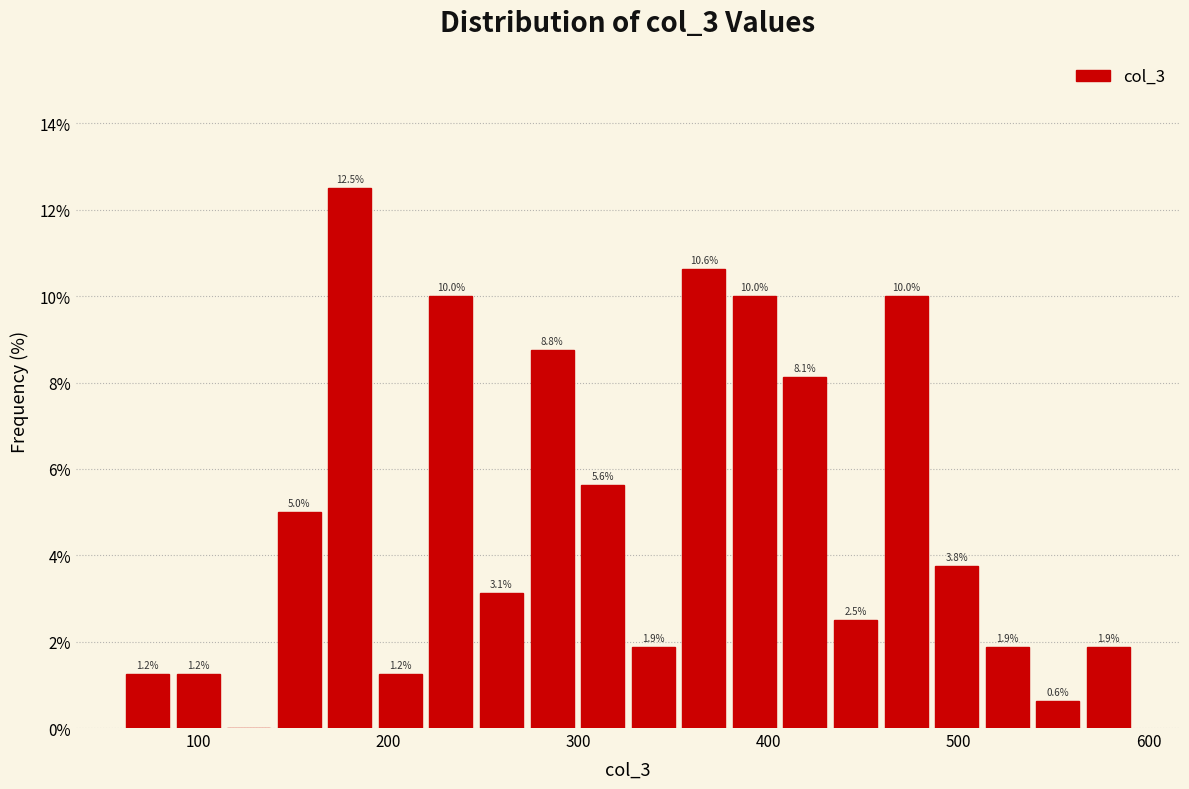

Read against the x-axis, roughly where is the centre of the tallest bar?

180